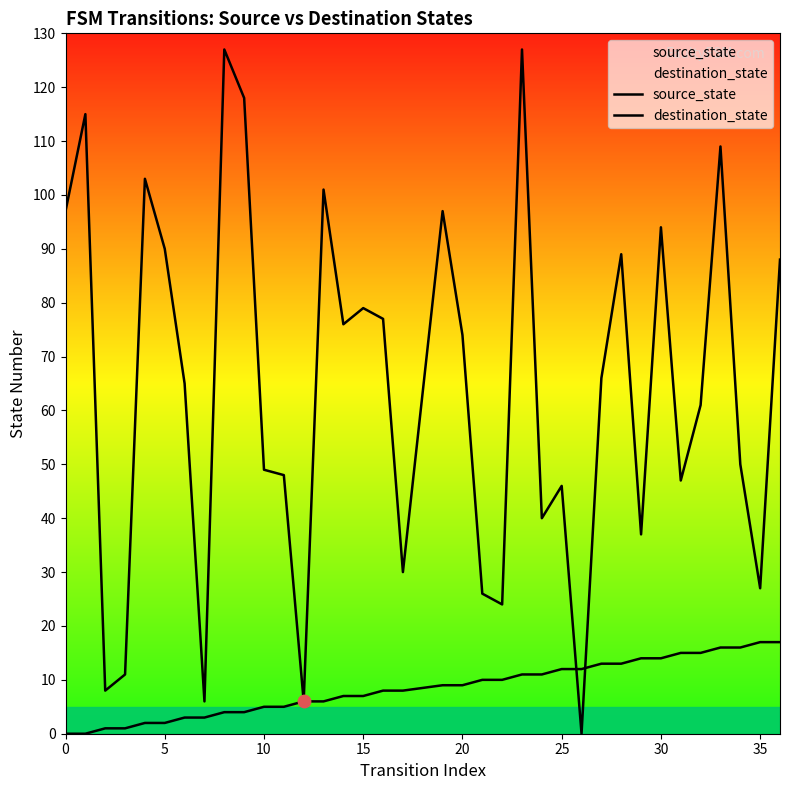

At how many categories does at least one series exceed 39?

26